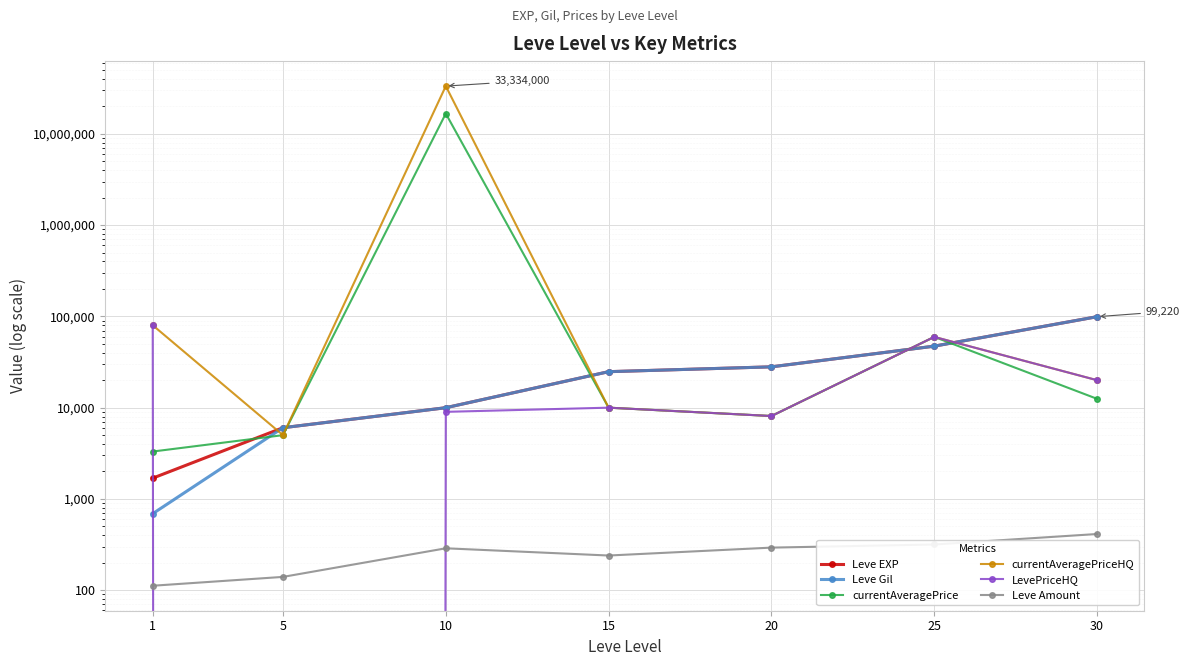

What is the average value of the Leve Amount series?

258